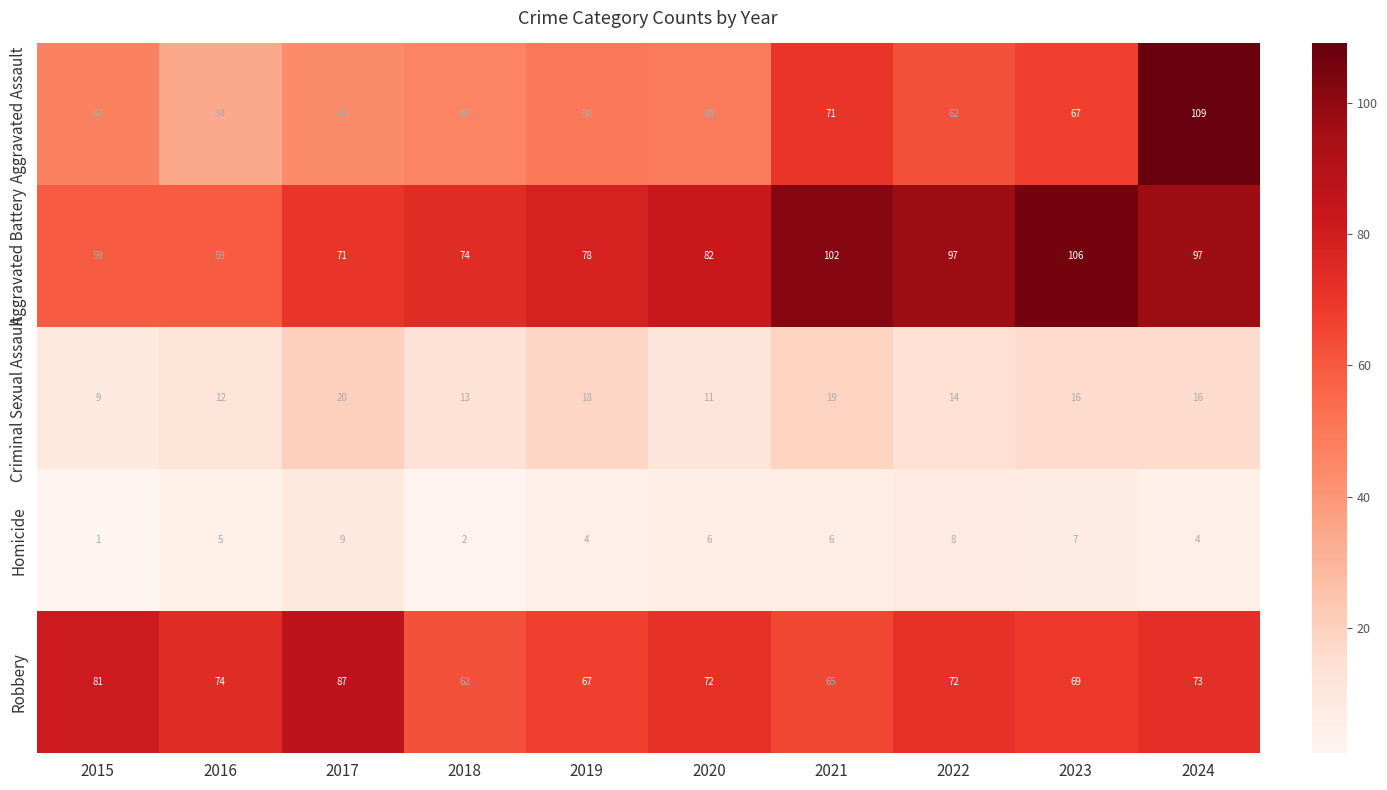

What is the difference between the second highest and second lowest values in the Homicide series?

6